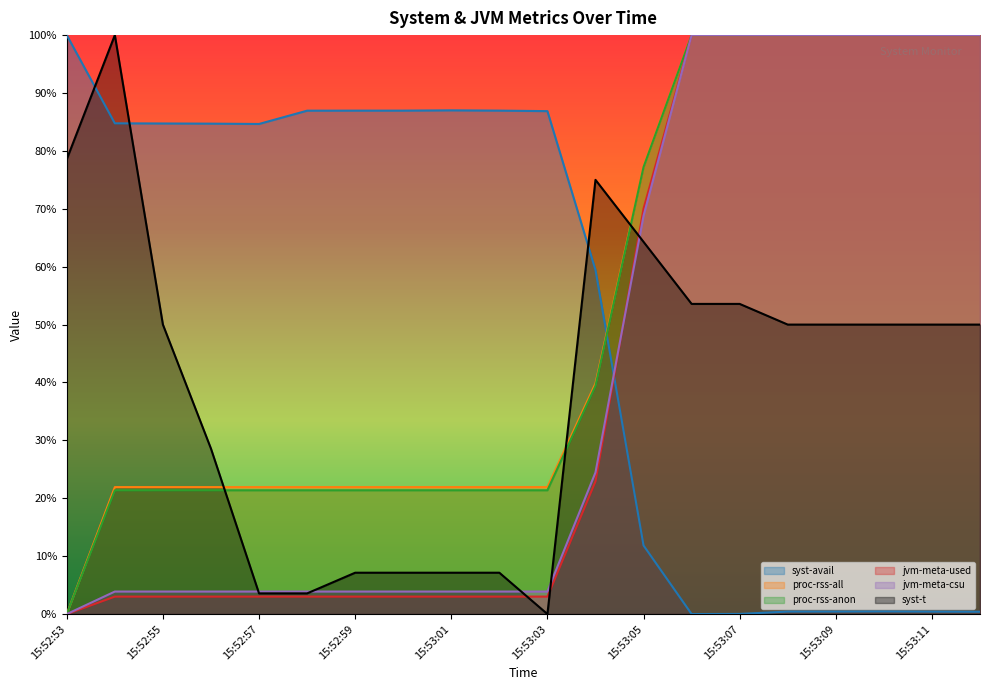

Is the value of jvm-meta-used at 15:53:03 greater than the value of proc-rss-all at 15:53:07?

No